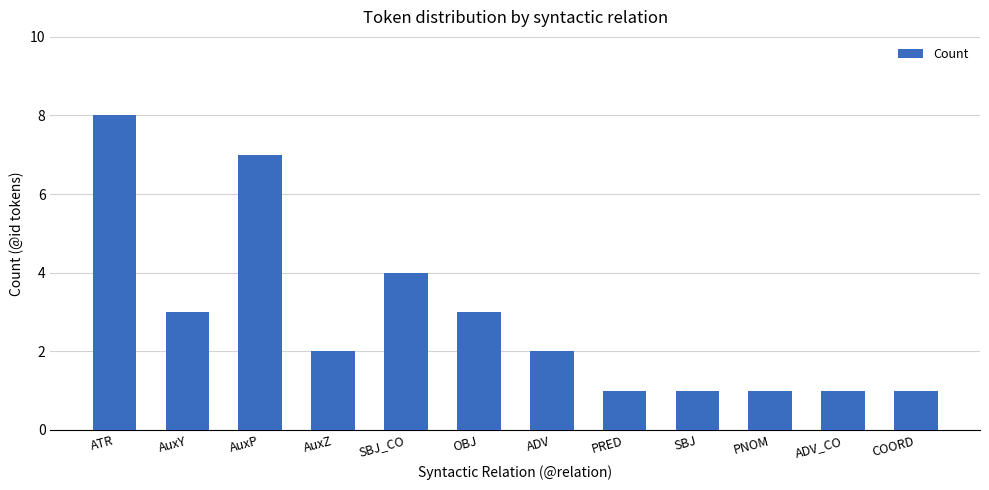

Reading right to left, what are all the values shown in this chart?

COORD=1	ADV_CO=1	PNOM=1	SBJ=1	PRED=1	ADV=2	OBJ=3	SBJ_CO=4	AuxZ=2	AuxP=7	AuxY=3	ATR=8